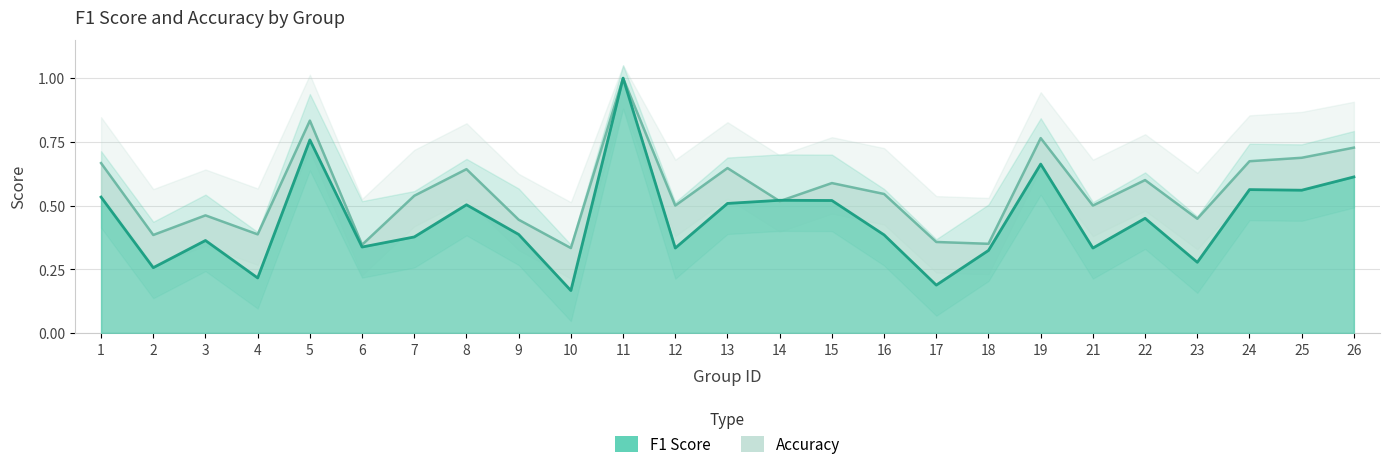

Which series changed the most between 11 and 23?

f1